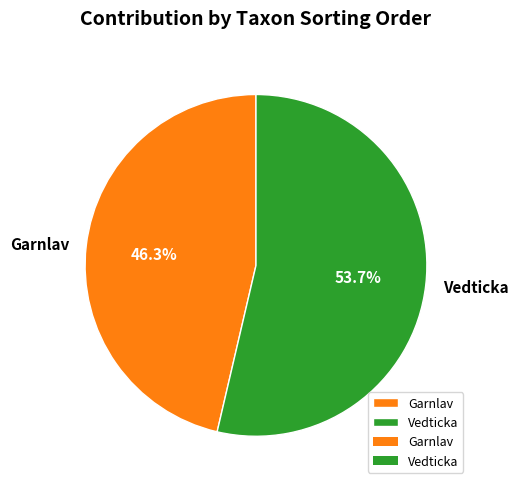

How many segments does this pie chart have?

2